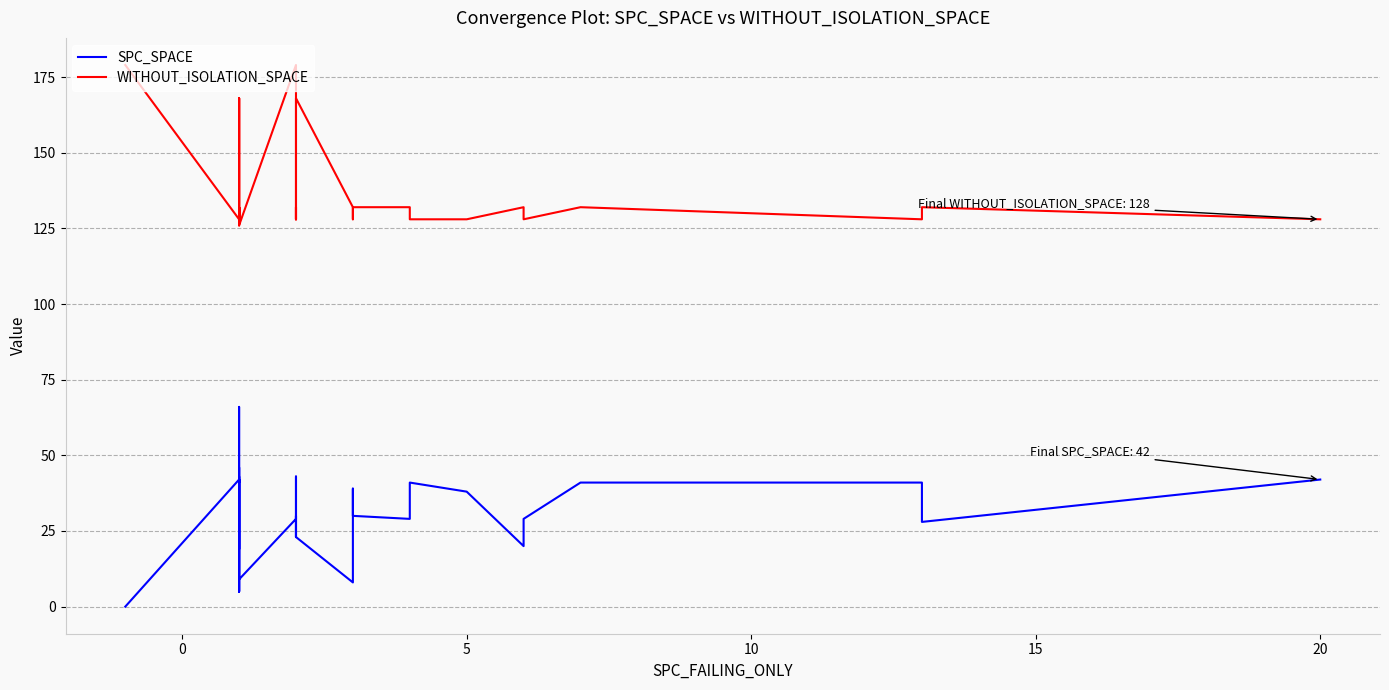

Rank the series at 15 from lowest to highest value.

SPC_SPACE, WITHOUT_ISOLATION_SPACE